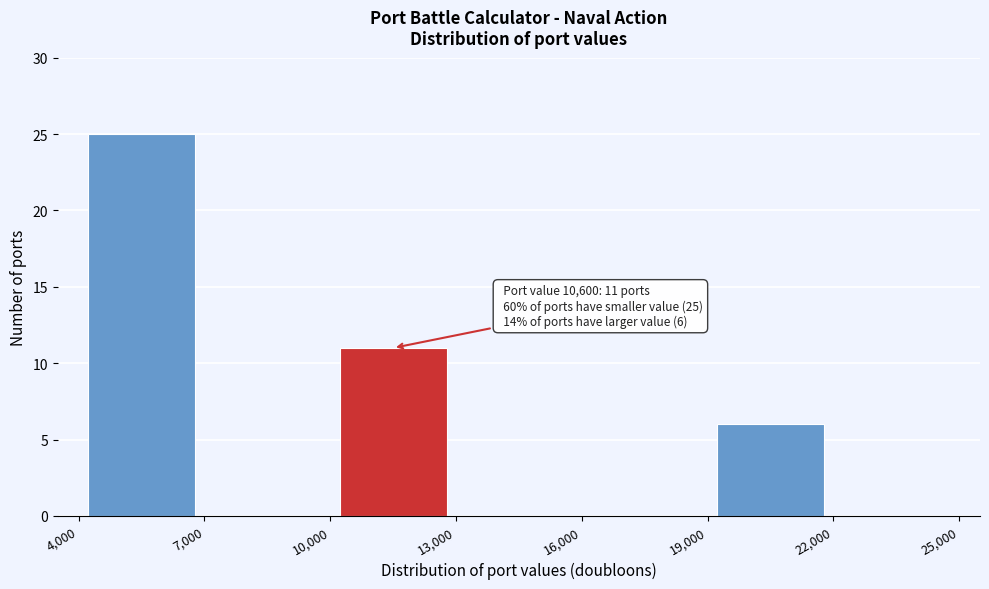

Which range on the x-axis has the tallest bar?

4,000 to 7,000